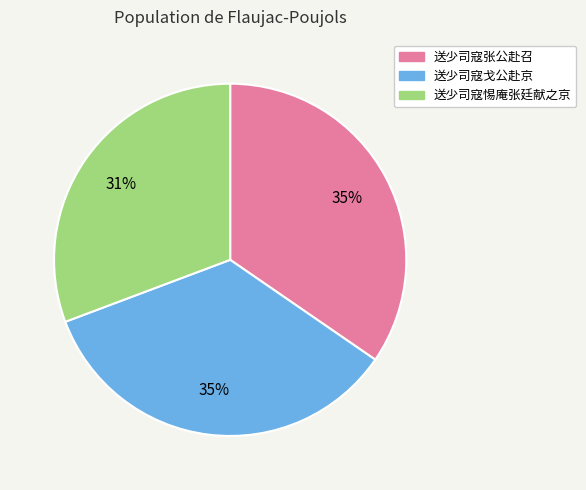

What is the smallest slice in the pie chart?

送少司寇惕庵张廷献之京